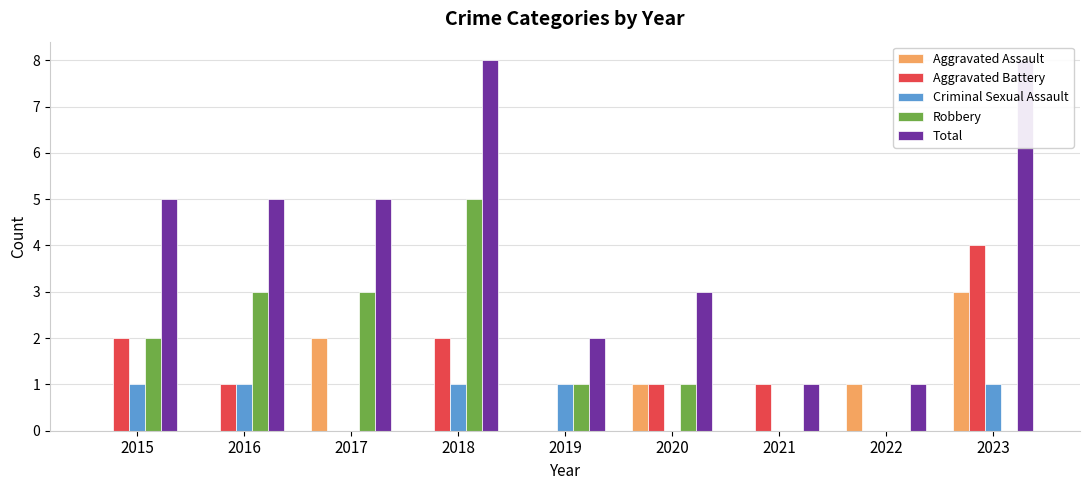

Is it true that Total equals 5 at 2017?

True